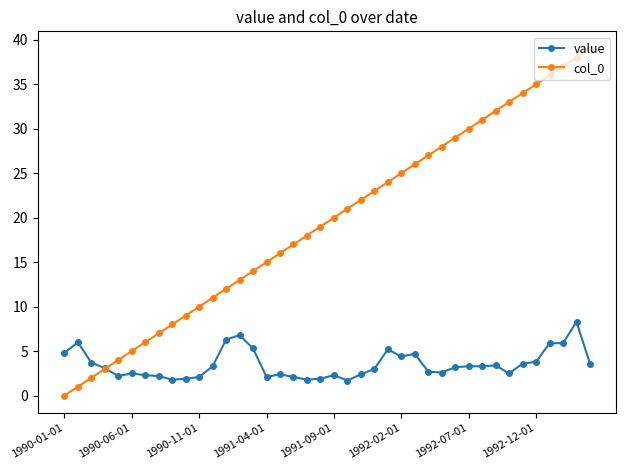

True or false: col_0 and value cross at least once.

True